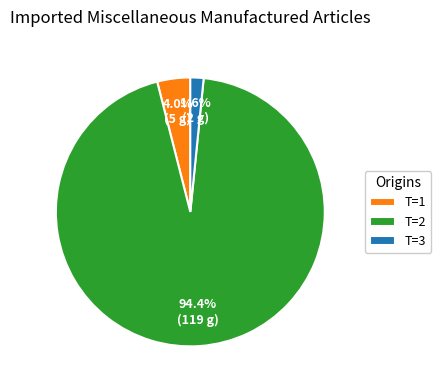

What percentage do T=3 and T=2 together represent?

96.0%